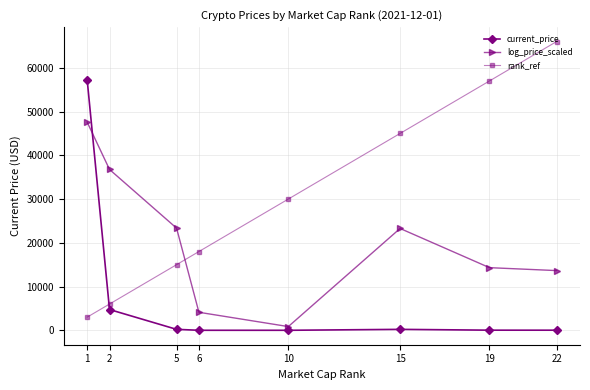

True or false: rank_ref and current_price intersect in this chart.

True